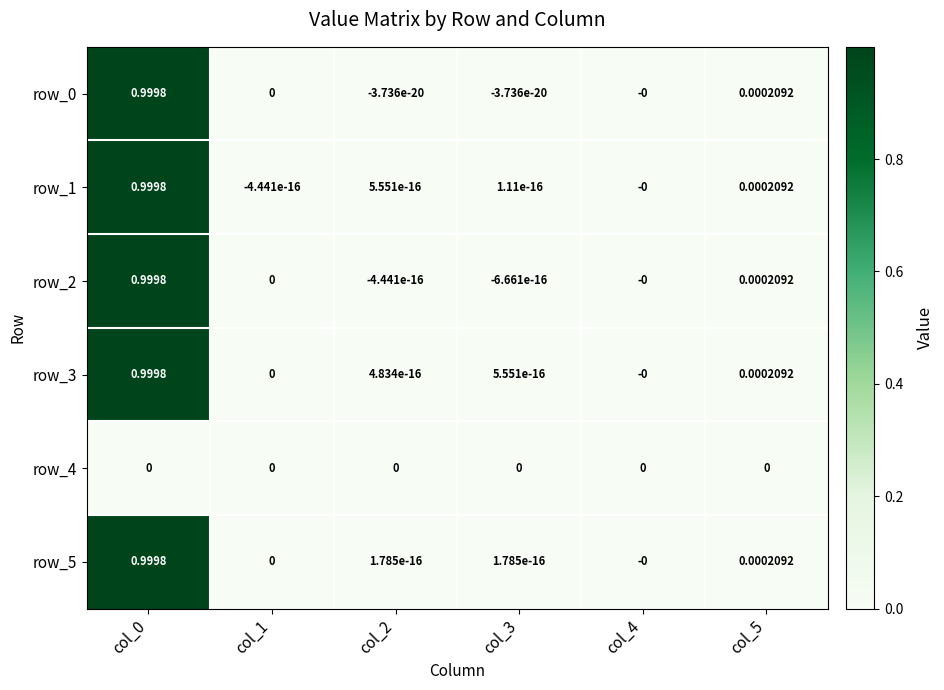

Count the number of categories in the chart.

6